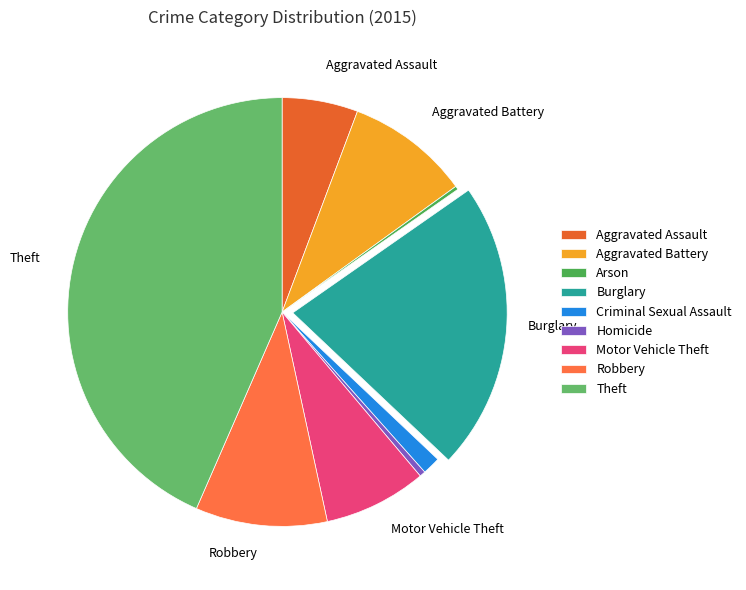

To the nearest percent, what is the difference between the Theft and Motor Vehicle Theft slice percentages?

36%